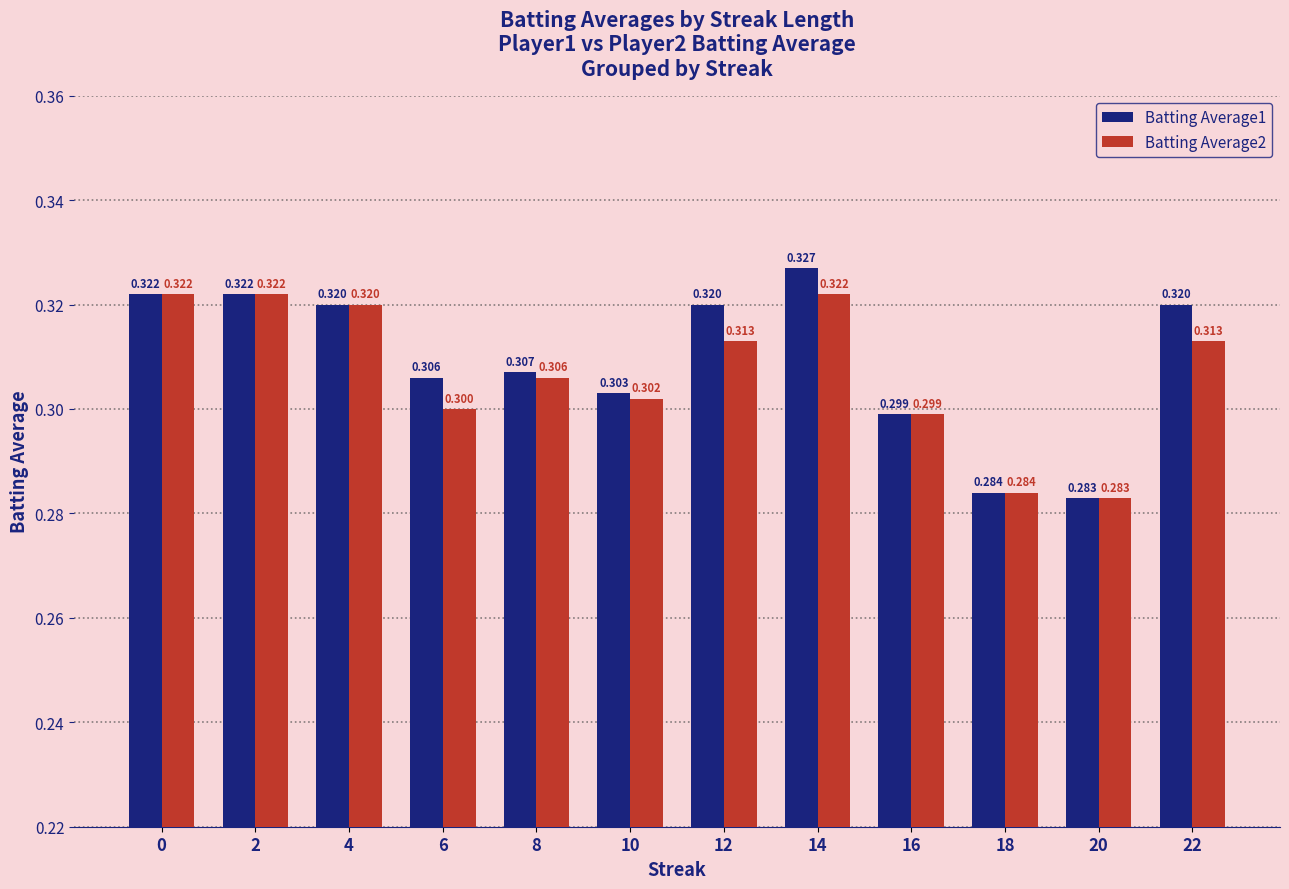

Is it true that Batting Average1 equals 0.2 at 4?

False